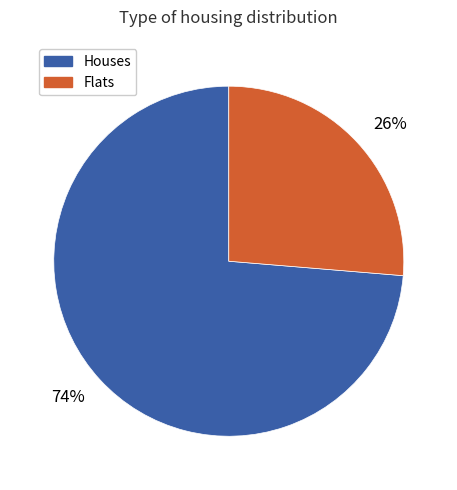

To the nearest percent, what is the average slice percentage?

50%